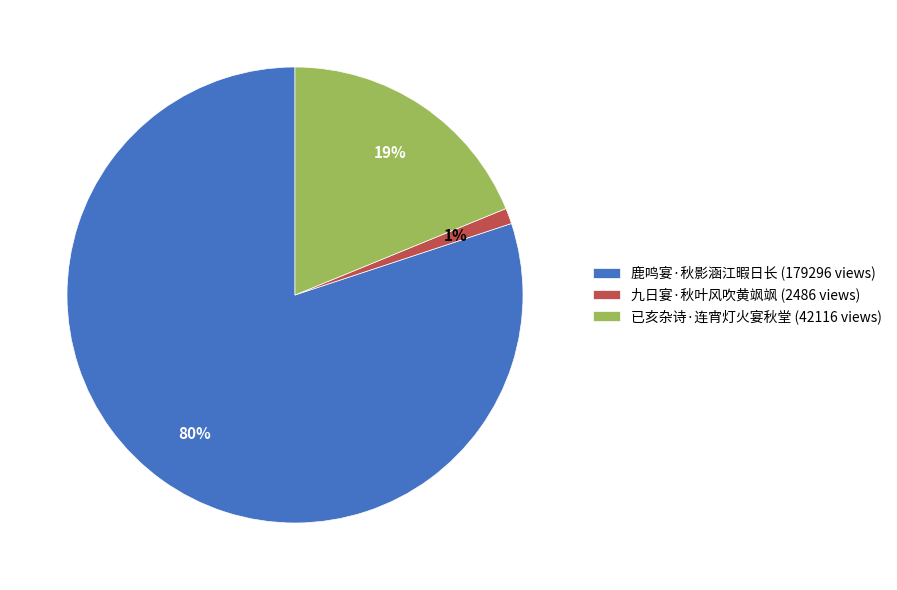

Is 鹿鸣宴·秋影涵江暇日长 the majority of the pie?

Yes